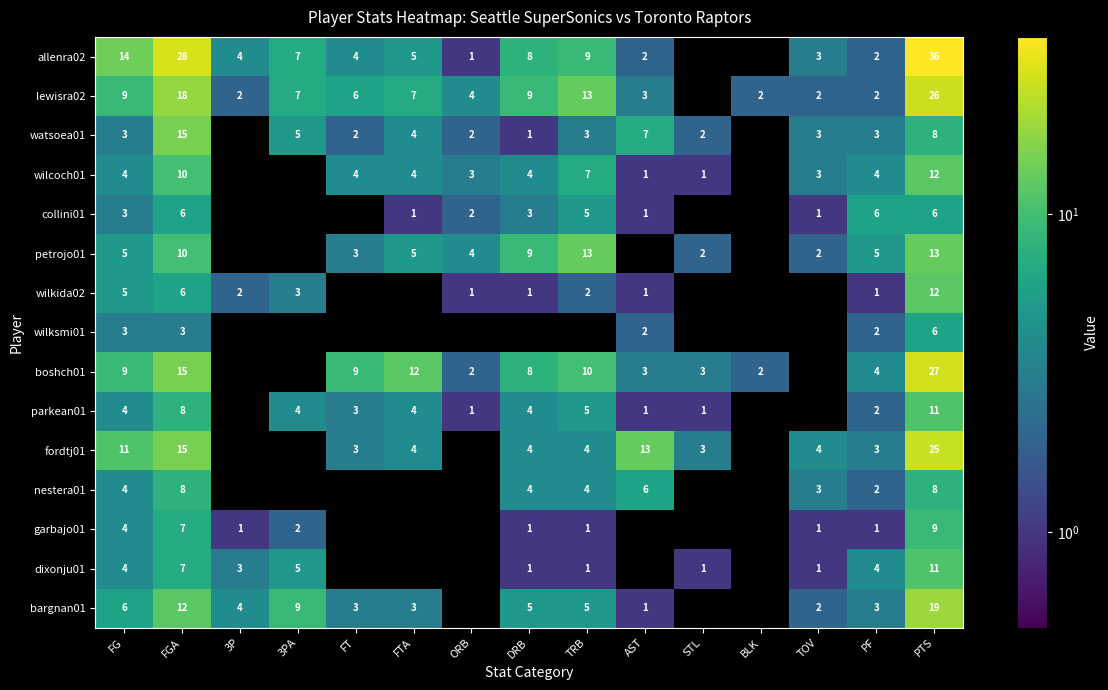

What is the difference between the wilkida02 values at FGA and AST?

5